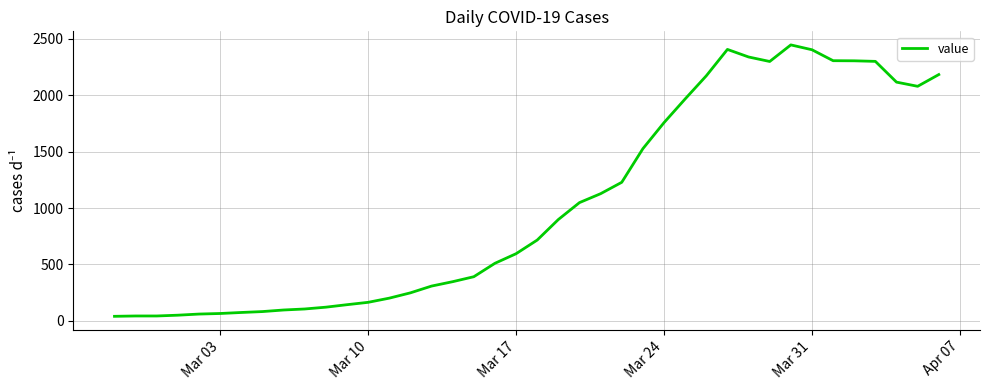

What is the difference between the maximum and minimum values?

2406